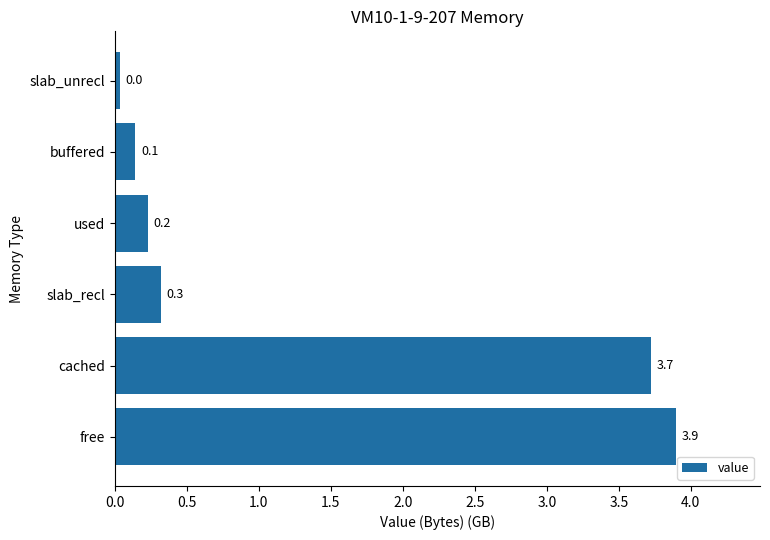

What is the maximum value shown in the chart?

3.9